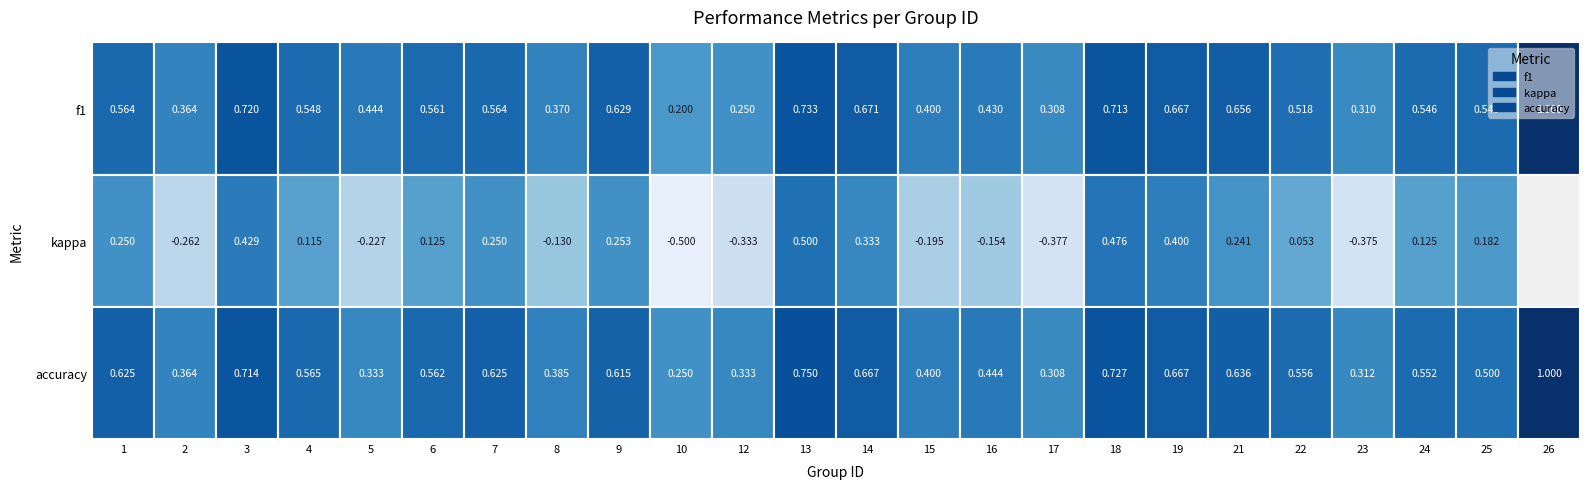

What value does the f1 series have at 6?

0.6